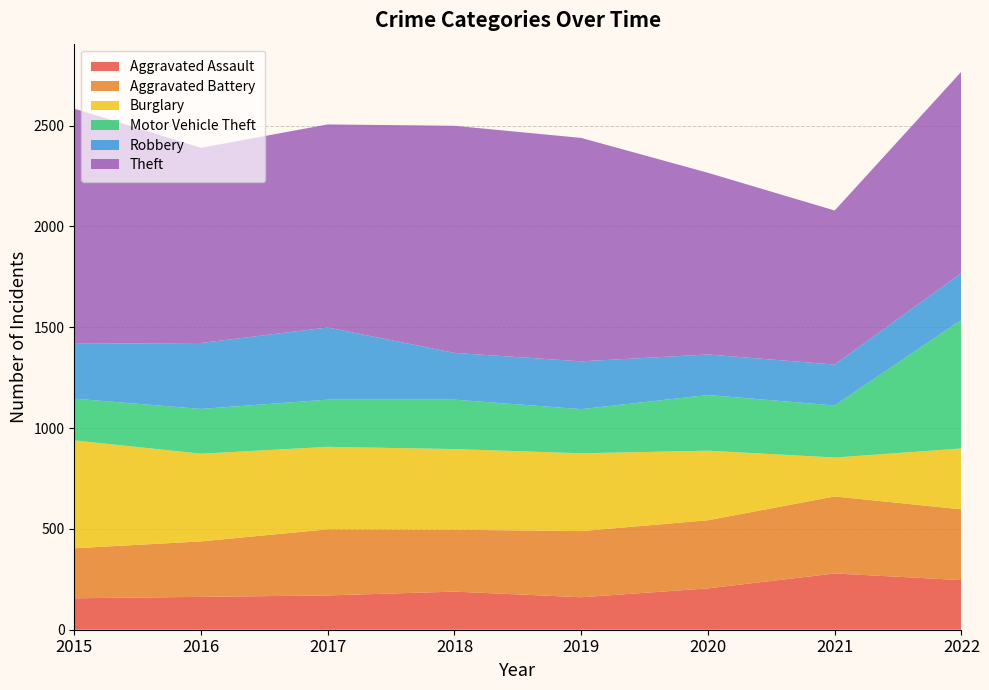

Reading right to left, extract all data points from this chart.

Aggravated Assault: 2022=246	2021=279	2020=205	2019=161	2018=189	2017=170	2016=163	2015=156
Aggravated Battery: 2022=351	2021=382	2020=338	2019=328	2018=307	2017=328	2016=275	2015=248
Burglary: 2022=302	2021=193	2020=345	2019=386	2018=400	2017=409	2016=435	2015=535
Motor Vehicle Theft: 2022=638	2021=258	2020=276	2019=219	2018=245	2017=234	2016=222	2015=207
Robbery: 2022=232	2021=203	2020=201	2019=237	2018=232	2017=358	2016=327	2015=272
Theft: 2022=999	2021=764	2020=901	2019=1108	2018=1126	2017=1007	2016=968	2015=1166